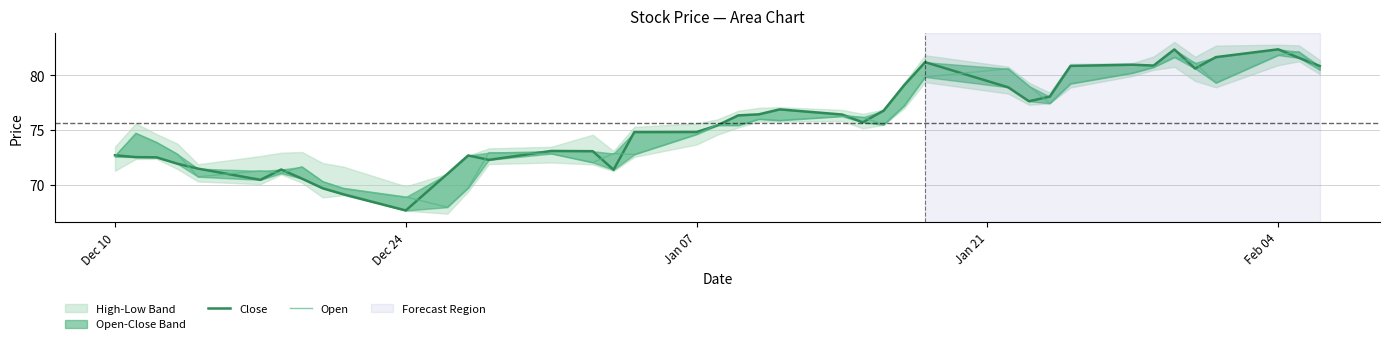

What is the maximum value for Open?

82.2